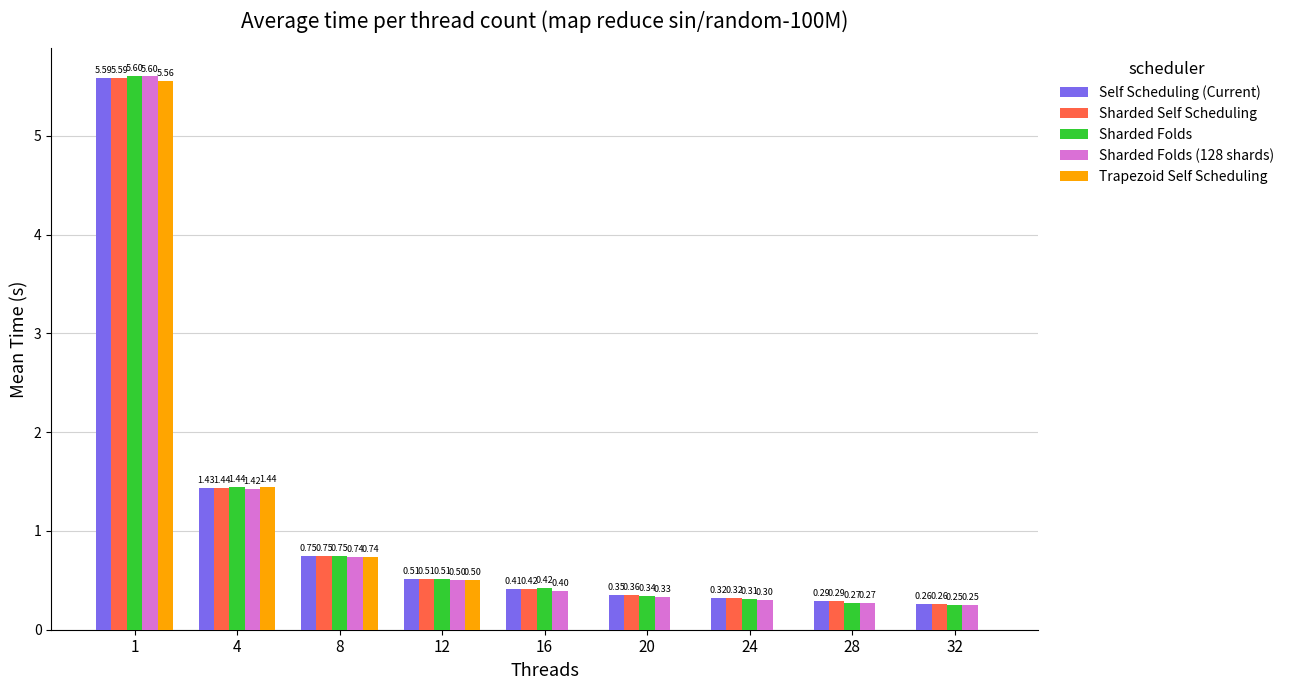

The value of Sharded Self Scheduling at 4 is 2.3. True or false?

False